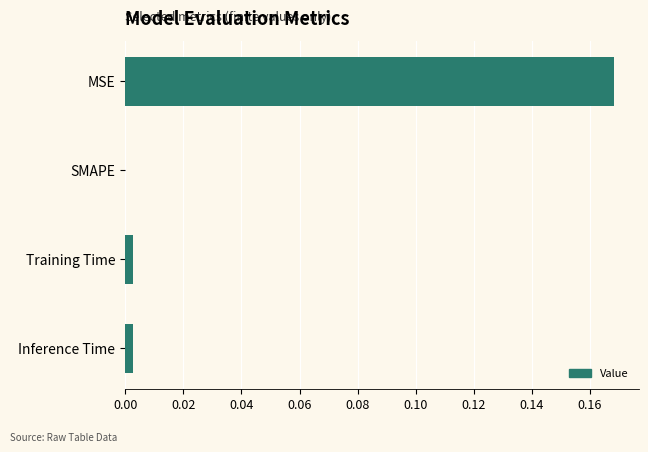

Which category has the highest value across all series?

MSE